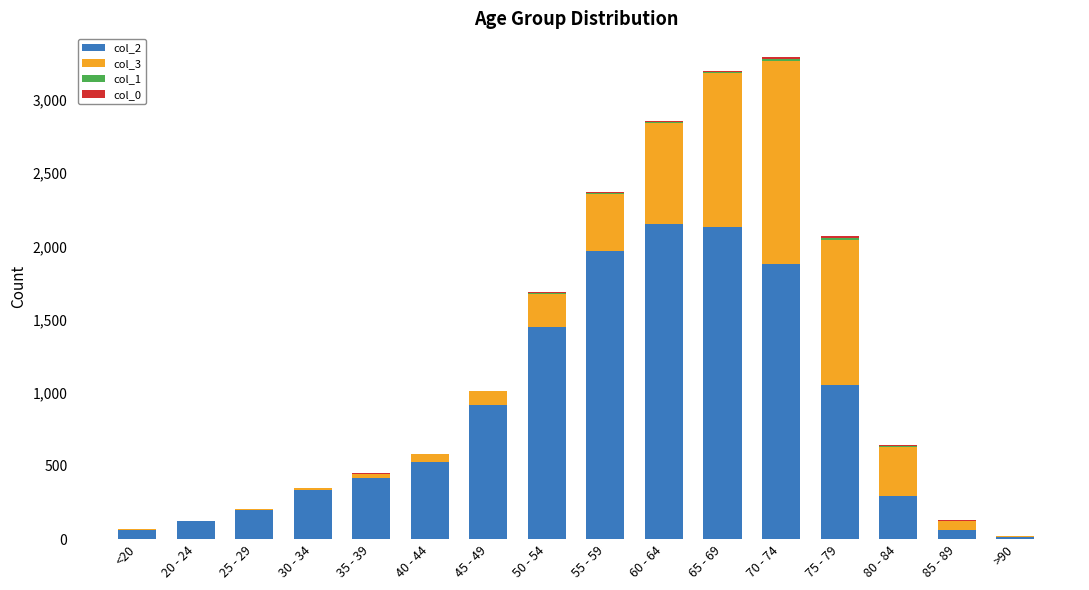

At which category is the sum across all series the highest?

70 - 74